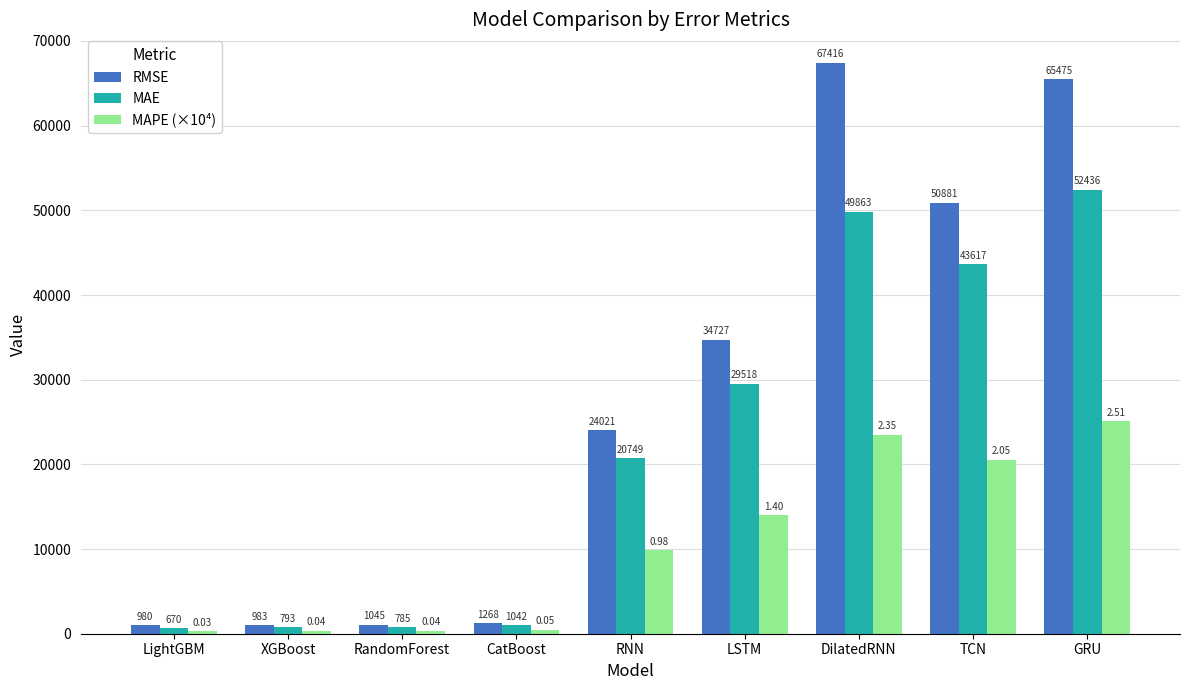

List the series in order of their overall mean, highest first.

RMSE, MAE, MAPE (×10⁴)